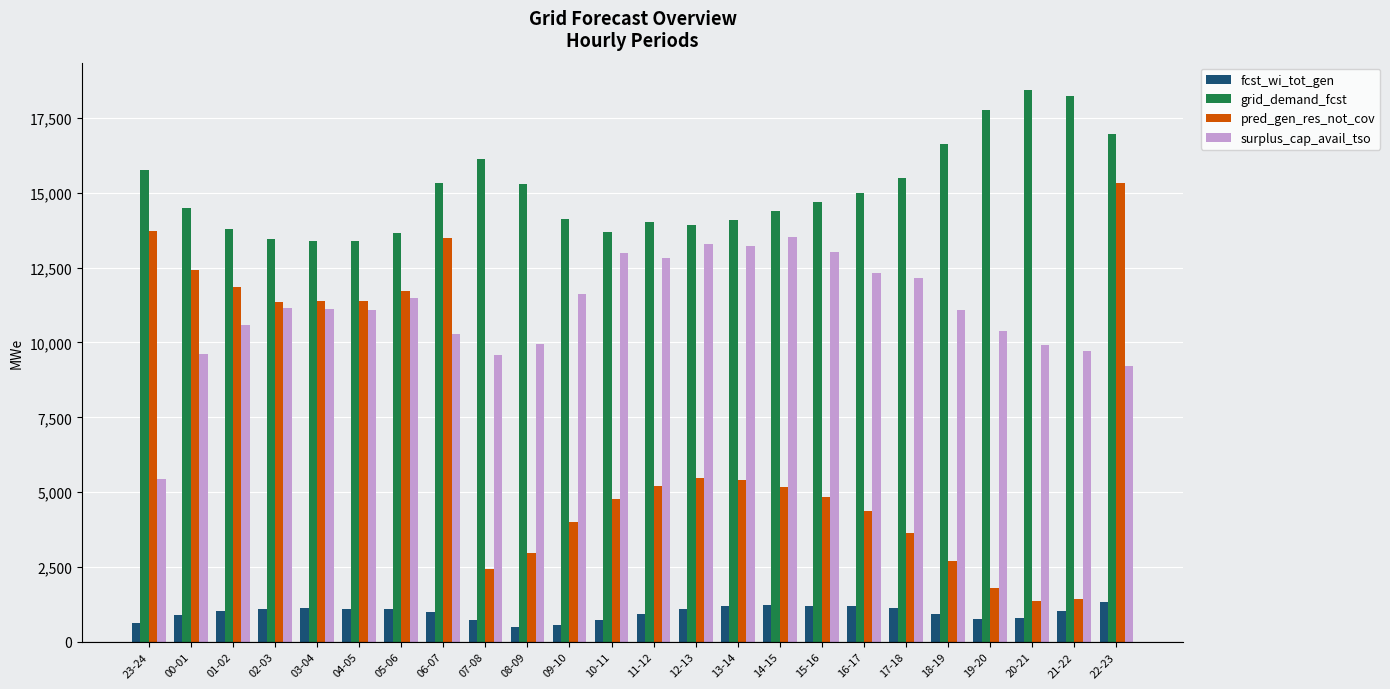

At which label does pred_gen_res_not_cov reach its peak?

22-23